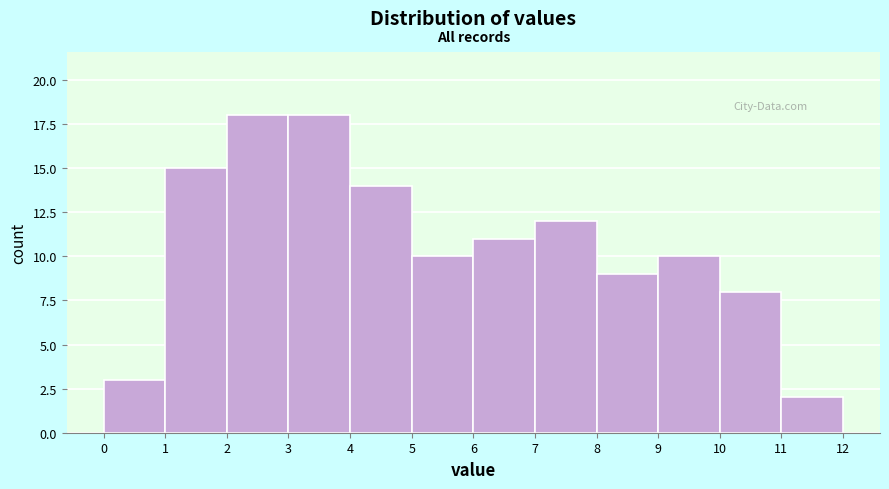

What is the height of the bar covering 11 to 12 on the x-axis? The values are not printed on the chart, so give them approximately, as read against the axis.

2